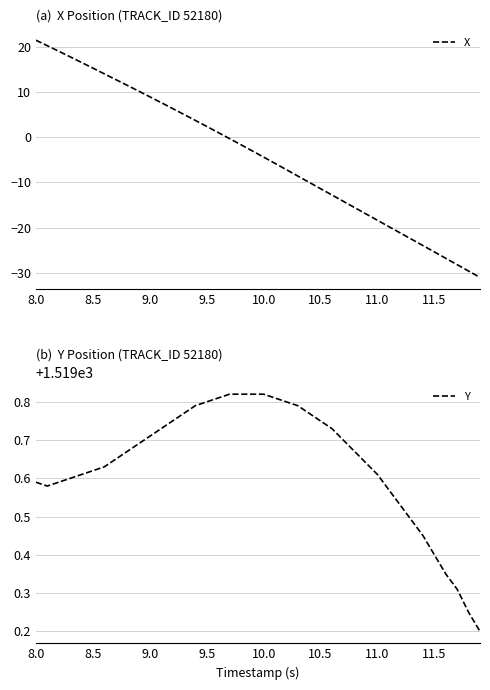

Between 8.0 and 11.5, which series saw the biggest shift?

X